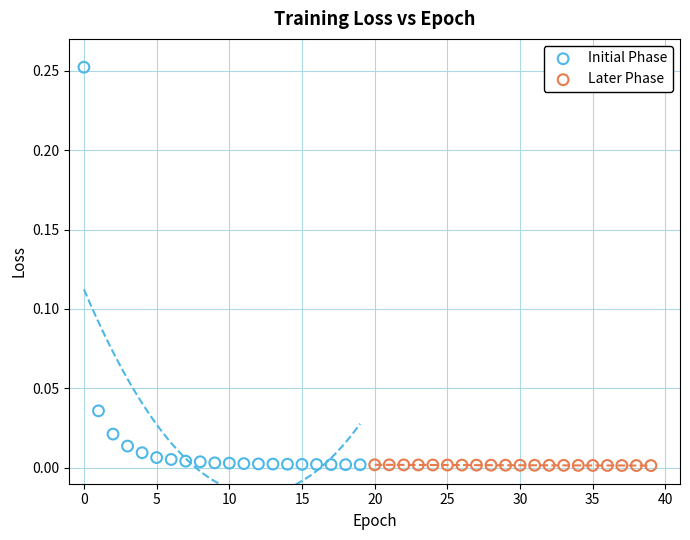

Which series has the widest spread of Y values?

Initial Phase